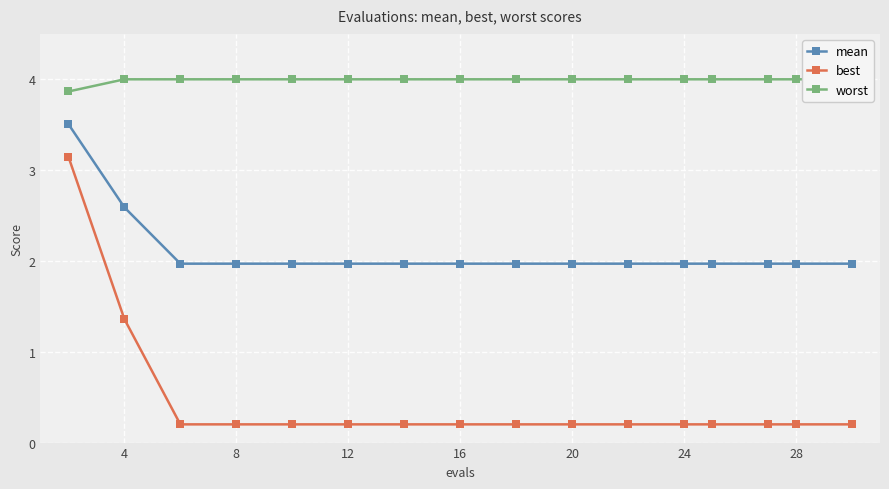

Which category has the highest value across all series?

4